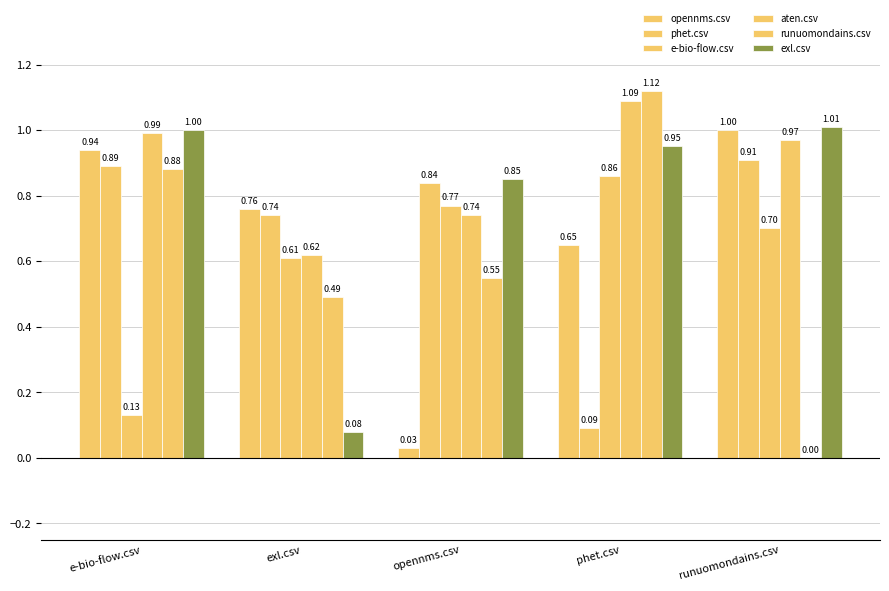

Reading left to right, extract all data points from this chart.

opennms.csv: e-bio-flow.csv=0.9	exl.csv=0.8	opennms.csv=0.0	phet.csv=0.7	runuomondains.csv=1.0
phet.csv: e-bio-flow.csv=0.9	exl.csv=0.7	opennms.csv=0.8	phet.csv=0.1	runuomondains.csv=0.9
e-bio-flow.csv: e-bio-flow.csv=0.1	exl.csv=0.6	opennms.csv=0.8	phet.csv=0.9	runuomondains.csv=0.7
aten.csv: e-bio-flow.csv=1.0	exl.csv=0.6	opennms.csv=0.7	phet.csv=1.1	runuomondains.csv=1.0
runuomondains.csv: e-bio-flow.csv=0.9	exl.csv=0.5	opennms.csv=0.6	phet.csv=1.1	runuomondains.csv=0.0
exl.csv: e-bio-flow.csv=1.0	exl.csv=0.1	opennms.csv=0.8	phet.csv=0.9	runuomondains.csv=1.0